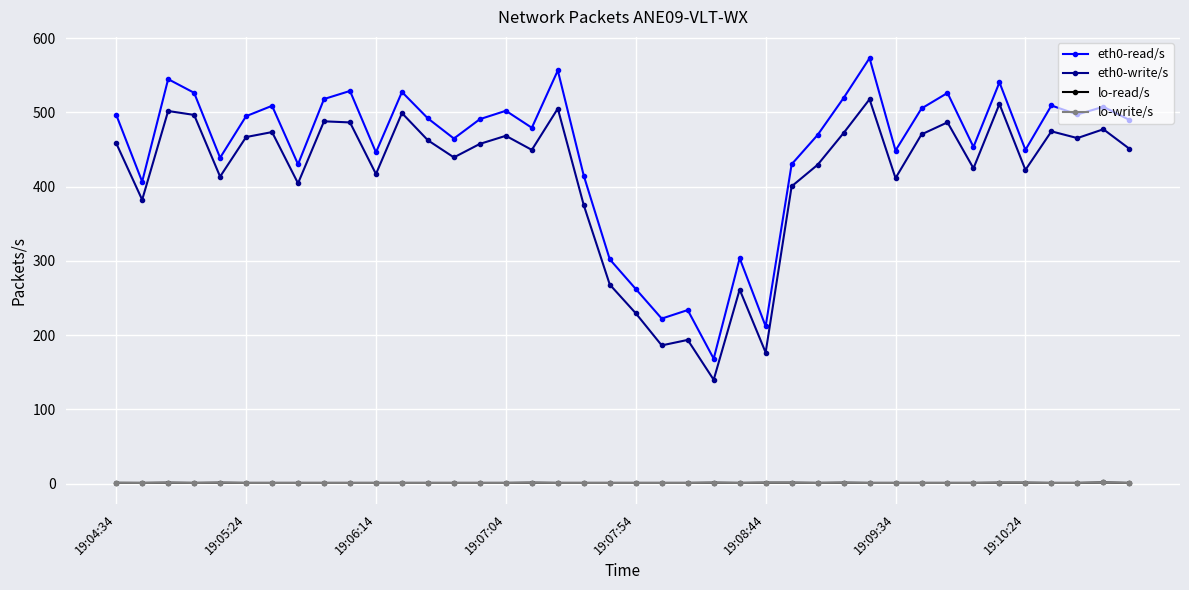

Does the chart have visible grid lines?

Yes